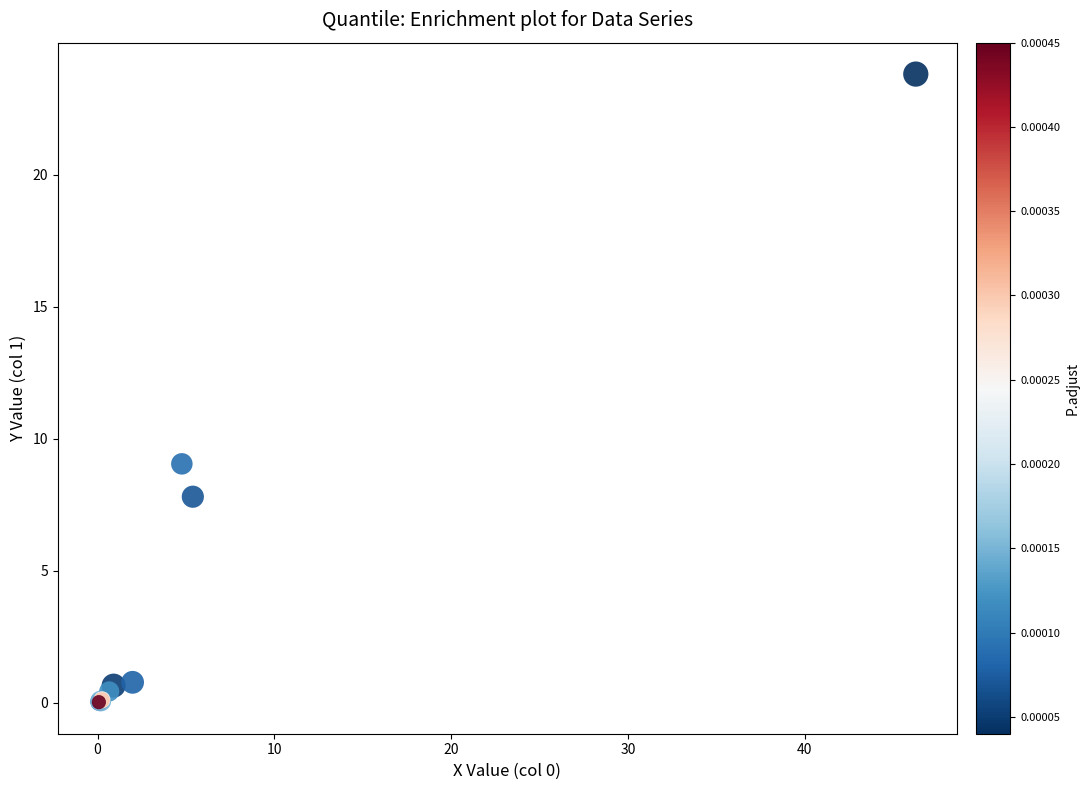

What Y value in the scatter plot is closest to 11?

9.0